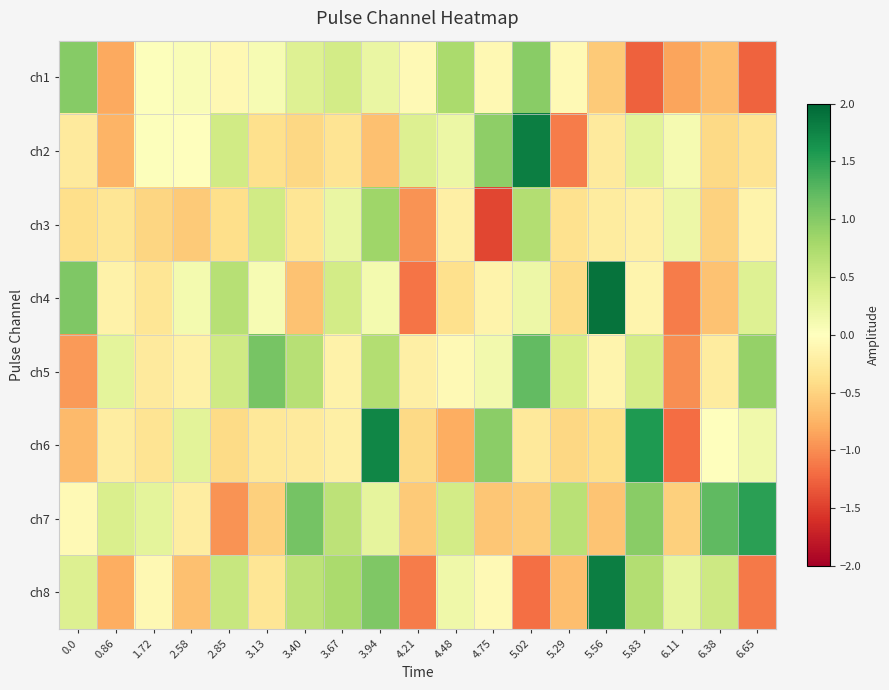

Which series has the largest total across all categories?

ch5